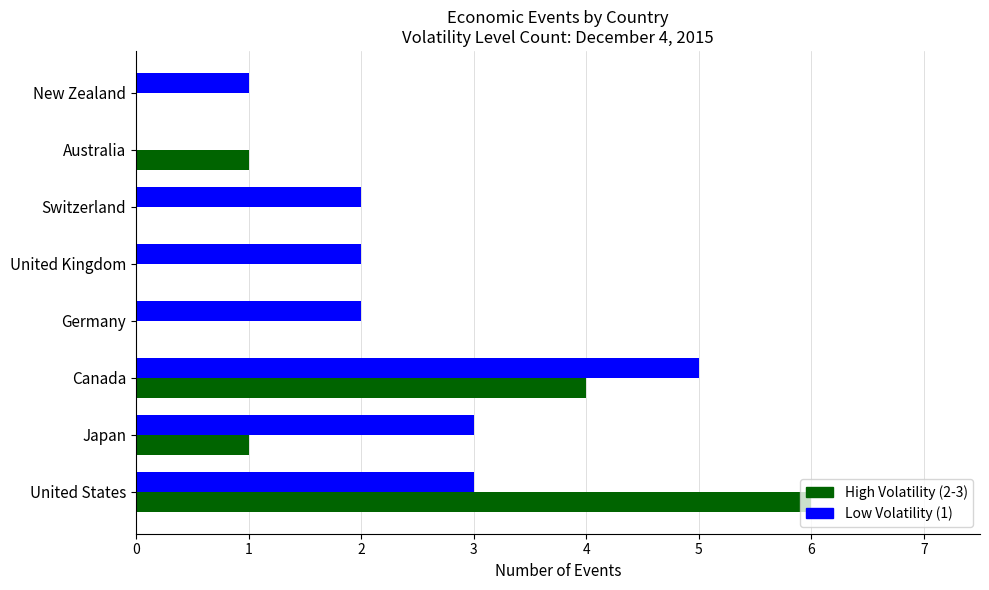

How many Low Volatility (1) values are between 2 and 3?

5